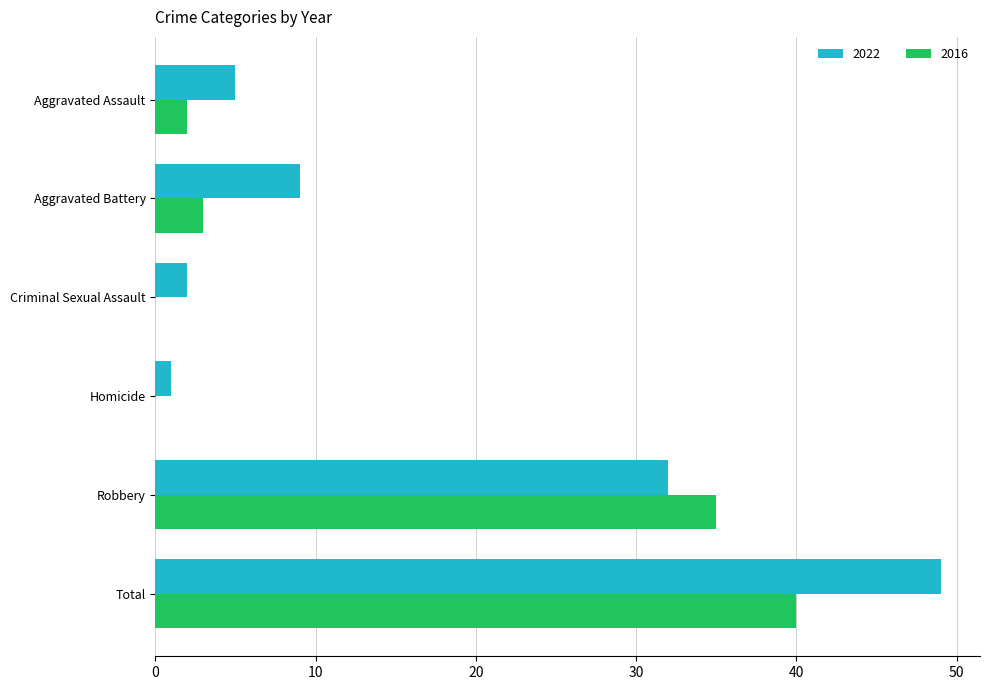

Count the number of data series in this chart.

2